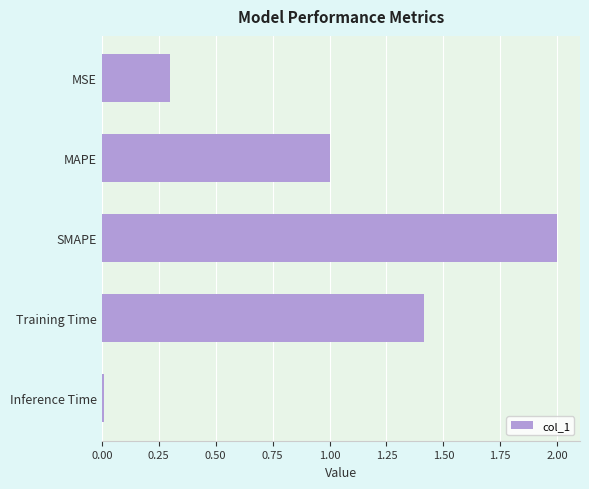

The chart shows a value of 0.4 at MAPE. True or false?

False